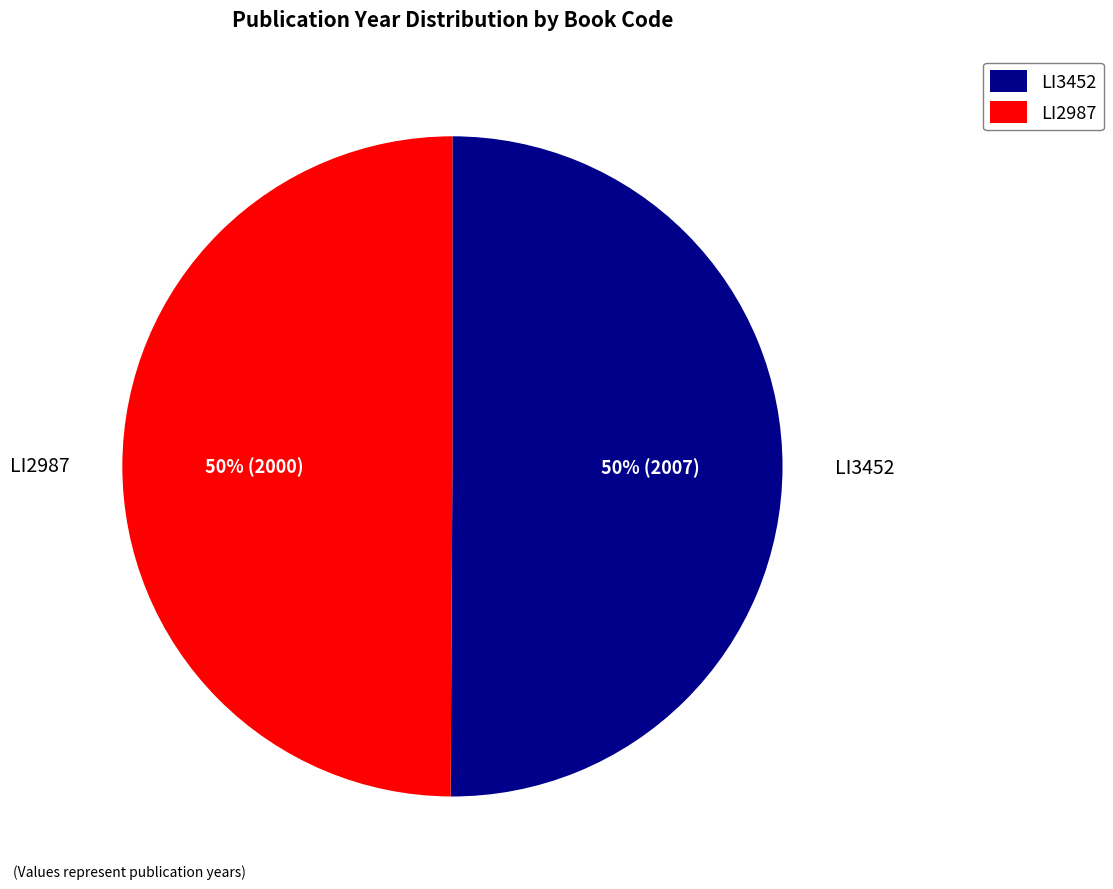

Do LI2987 and LI3452 together represent more than half of the pie?

Yes